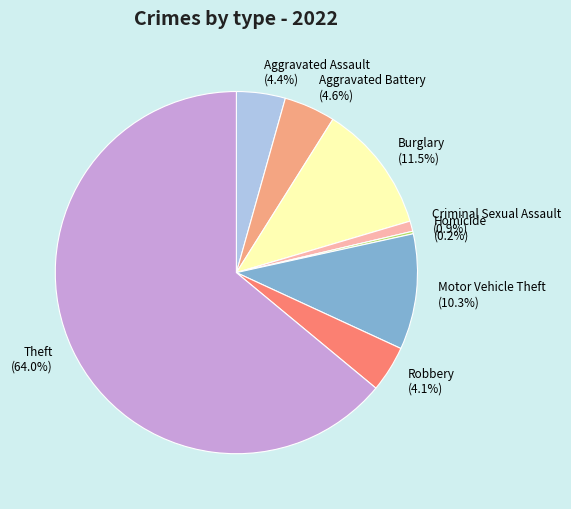

What percentage do Criminal Sexual Assault (0.9%) and Aggravated Assault (4.4%) together represent?

5.3%